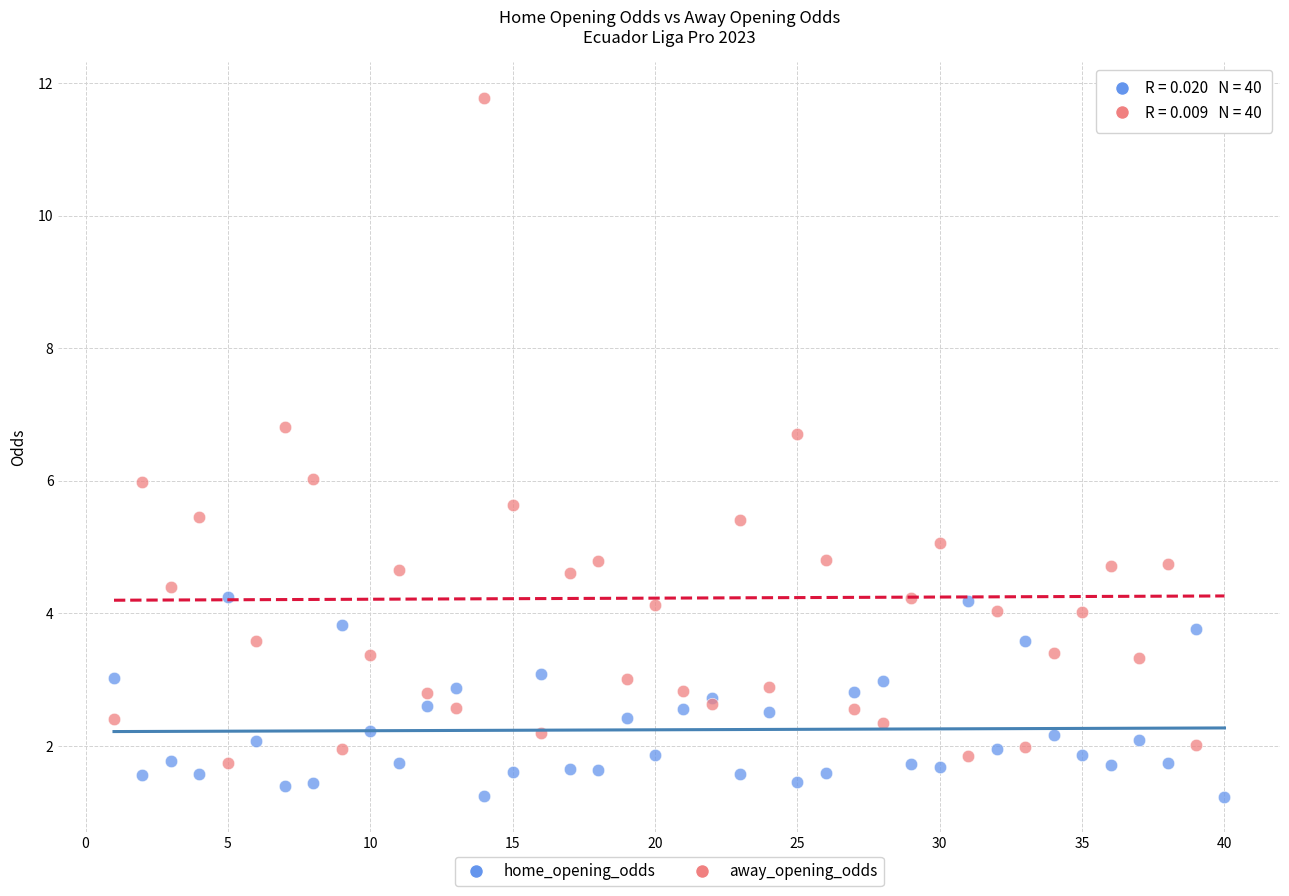

Which series reaches the maximum Y coordinate?

away_opening_odds